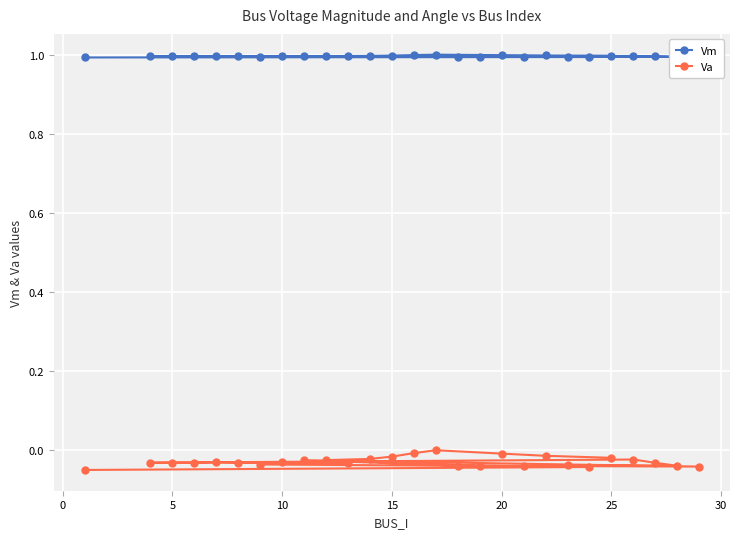

Reading right to left, extract all data points from this chart.

Vm: 1.0	1.0	1.0	1.0	1.0	1.0	1.0	1.0	1.0	1.0	1.0	1.0	1.0	1.0	1.0	1.0	1.0	1.0	1.0	1.0	1.0	1.0	1.0	1.0	1.0	1.0	1.0
Va: -0.0	-0.0	-0.0	0.0	-0.0	-0.0	-0.0	-0.0	-0.0	-0.0	-0.0	-0.0	-0.0	-0.0	-0.0	-0.0	-0.0	-0.0	-0.0	-0.0	-0.0	-0.0	-0.0	-0.0	-0.0	-0.0	-0.0